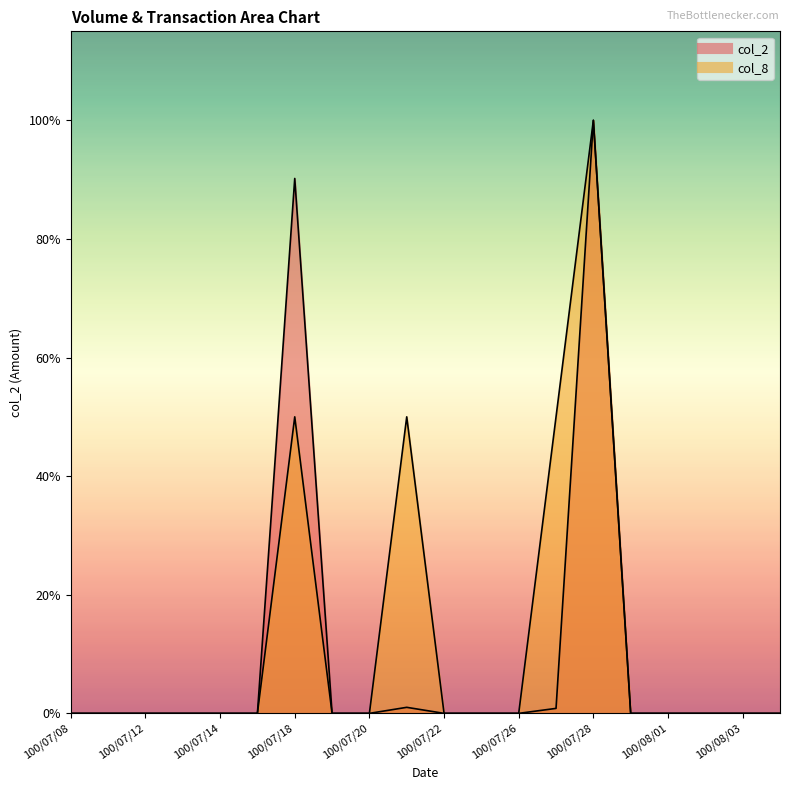

At which category does col_8 reach its first local peak?

100/07/18